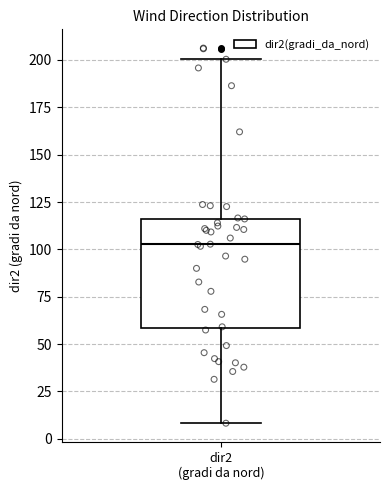

Where does the upper whisker of the box for dir2 (gradi da nord) end on the y-axis? The values are not printed on the chart, so give them approximately, as read against the axis.

200